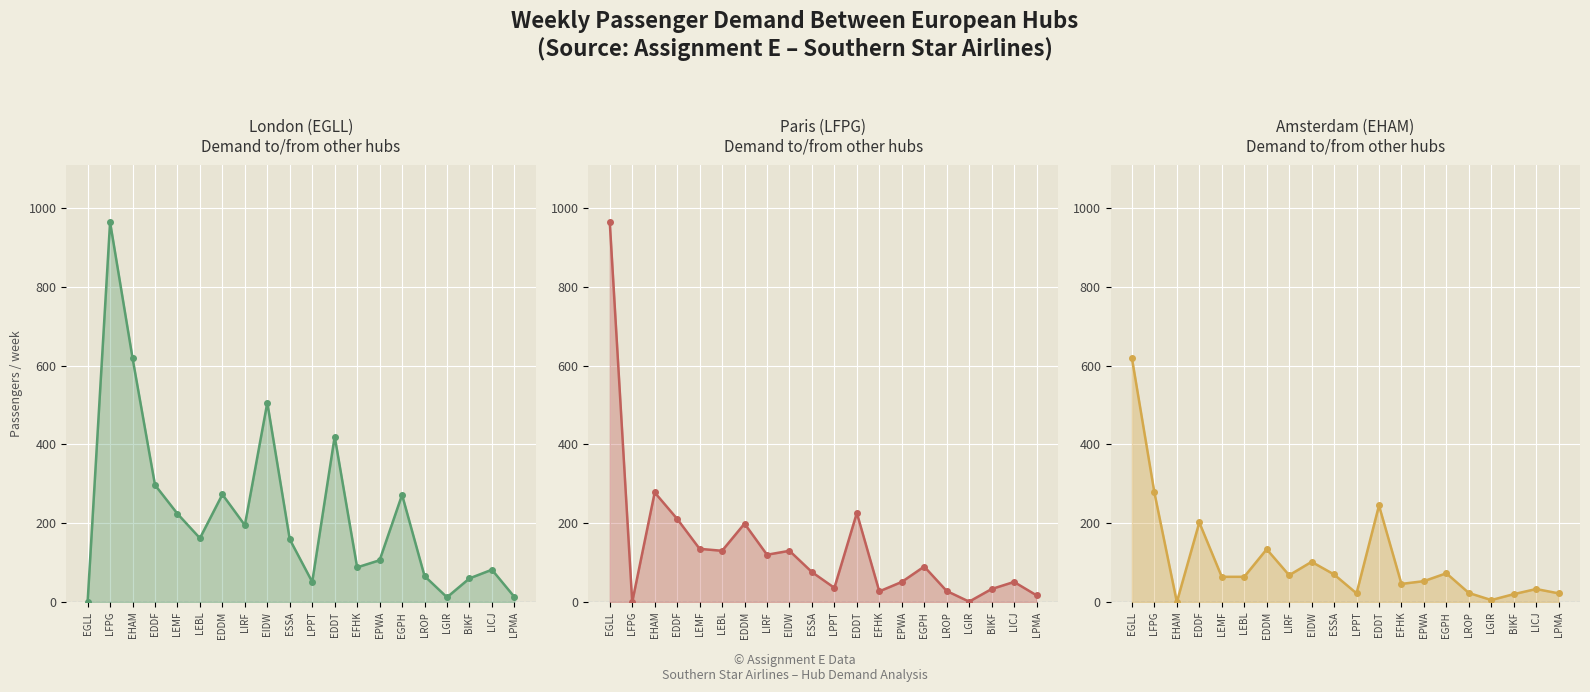

How many series are shown in this chart?

3